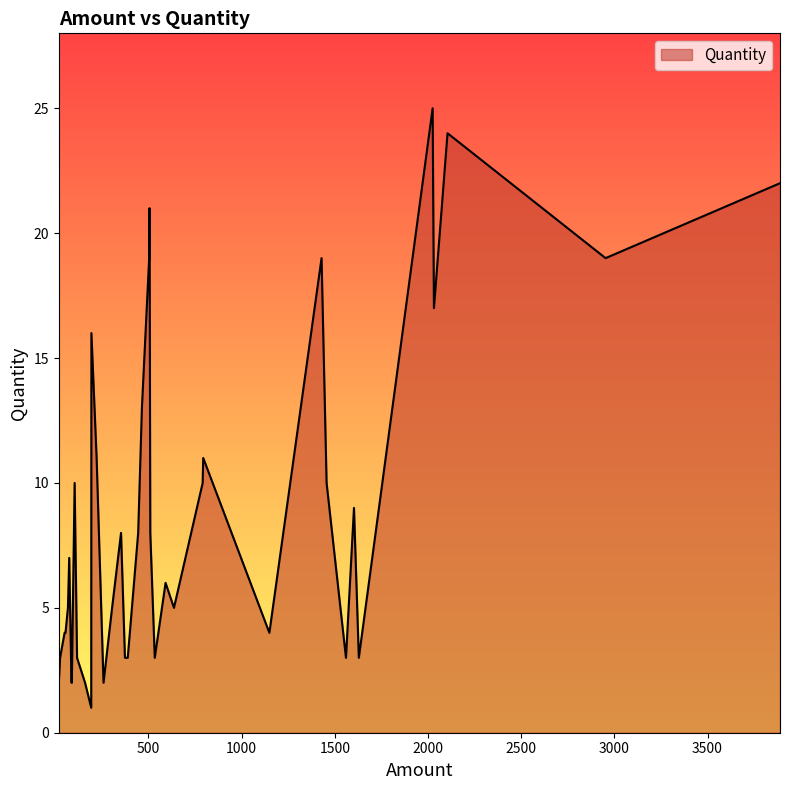

What is the sum of all values?

352